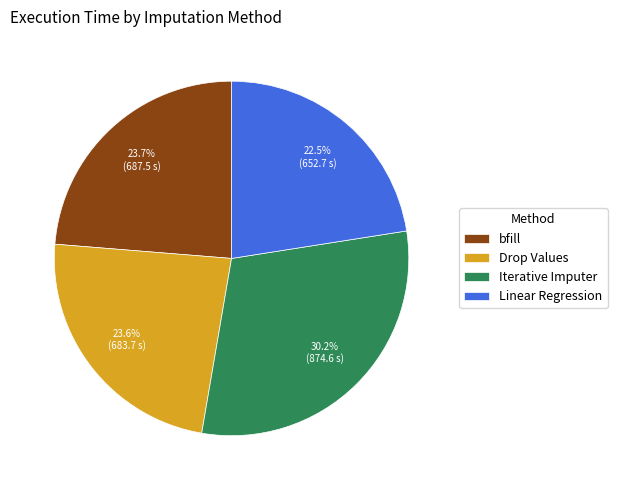

Which category has the smallest portion of the pie?

Linear Regression